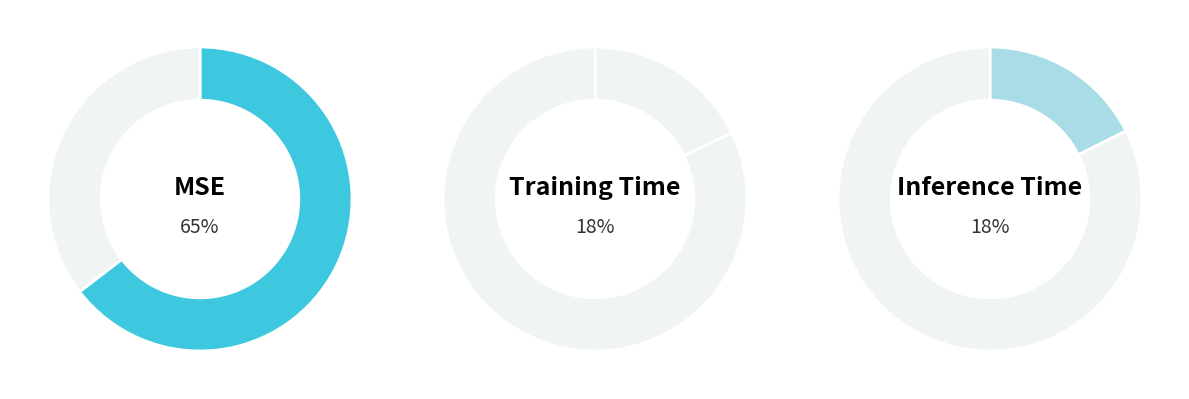

Is Training Time the majority of the pie?

No